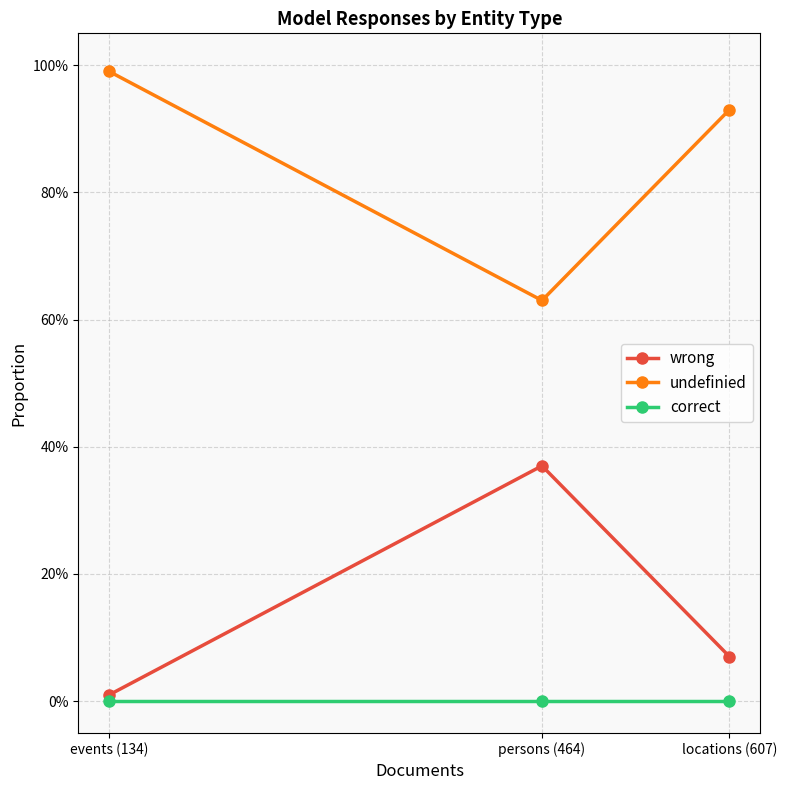

At how many categories does at least one series exceed 0?

3